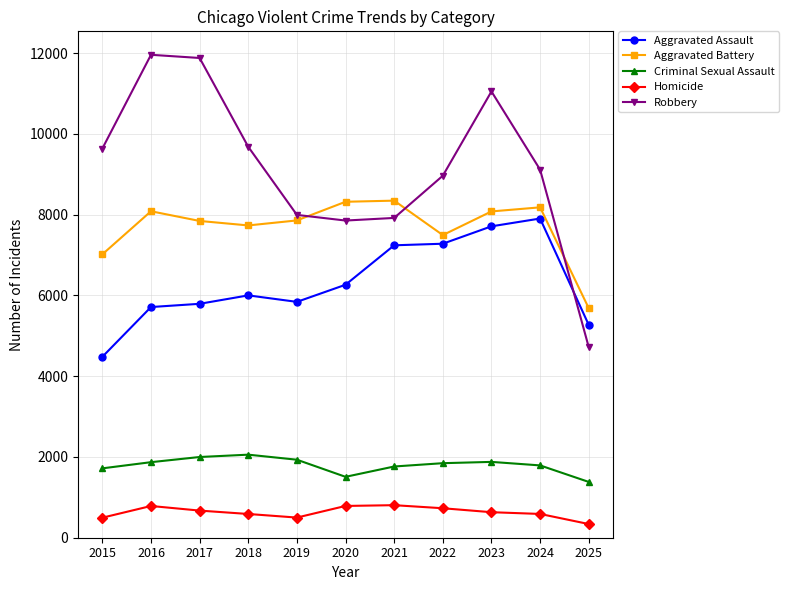

Which label corresponds to the smallest value in the chart?

2025